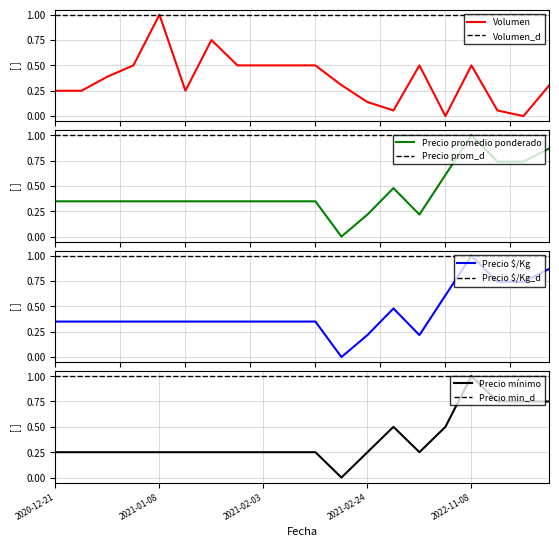

What is the difference between the Precio promedio ponderado values at 2020-12-23 and 2021-02-09?

0.3